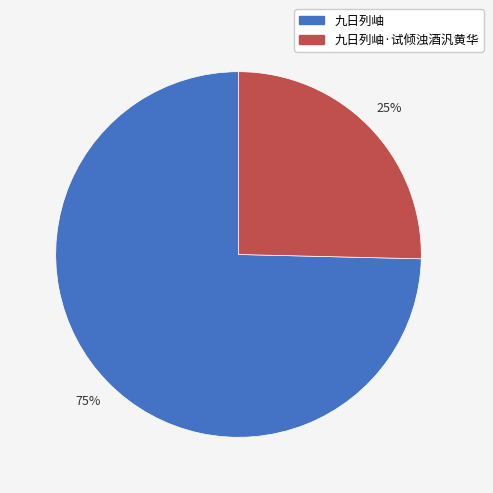

Is there any slice that represents more than half of the pie?

Yes